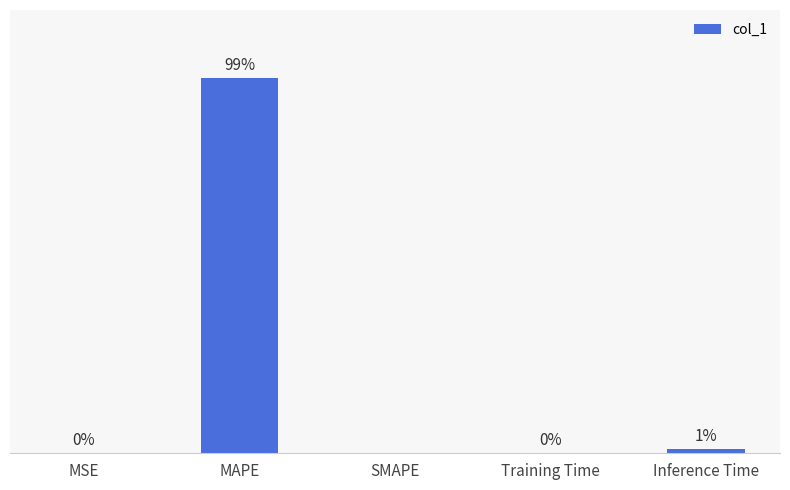

At which label is the value closest to 40?

Inference Time